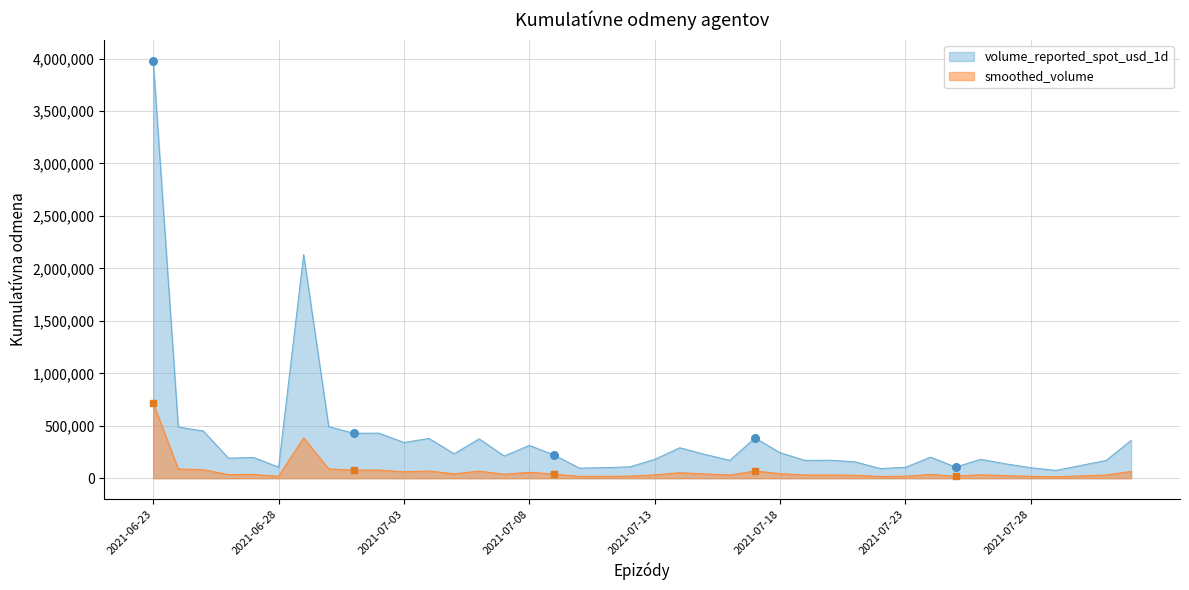

Which has a higher value, 2021-07-25 or 2021-07-28?

2021-07-25